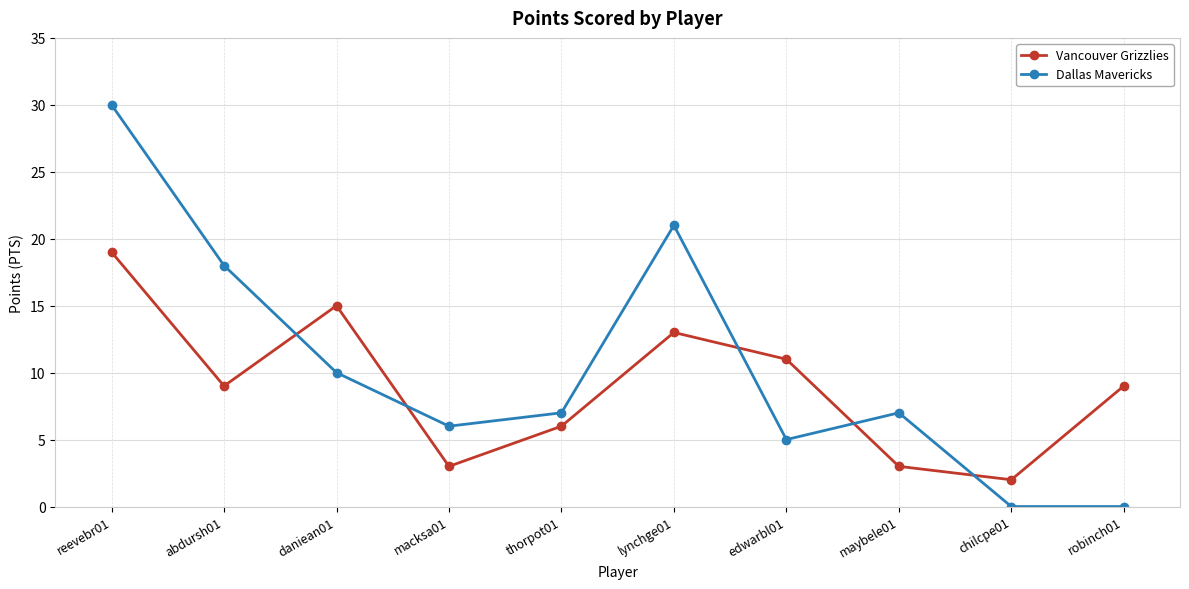

In Dallas Mavericks, how many points are higher than both neighbors (excluding endpoints)?

2